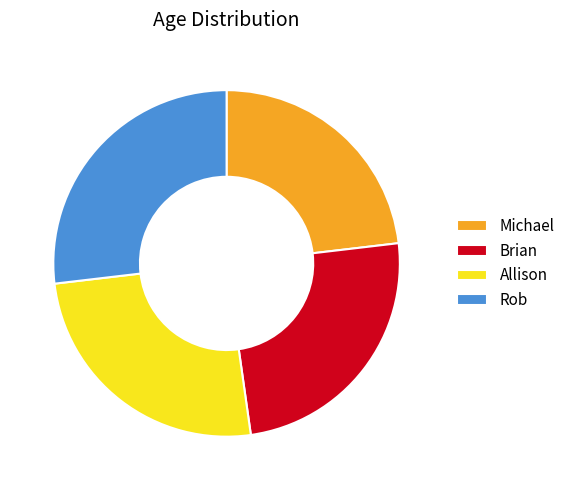

Which has a higher value, Brian or Michael?

Brian